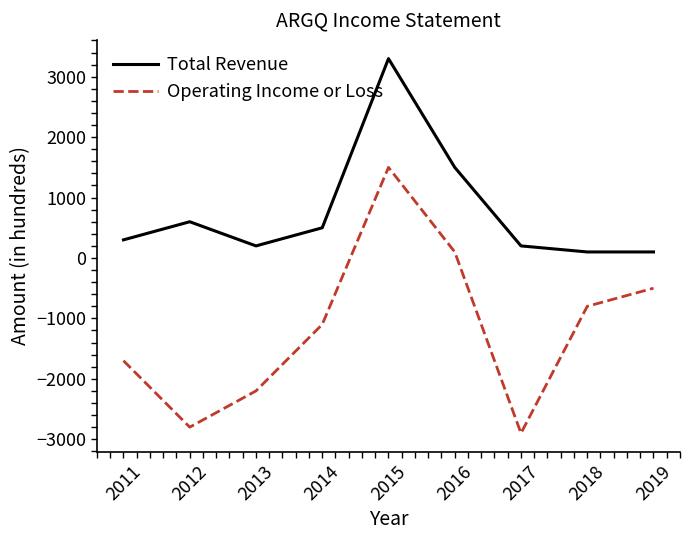

At which label does Total Revenue reach its peak?

2015